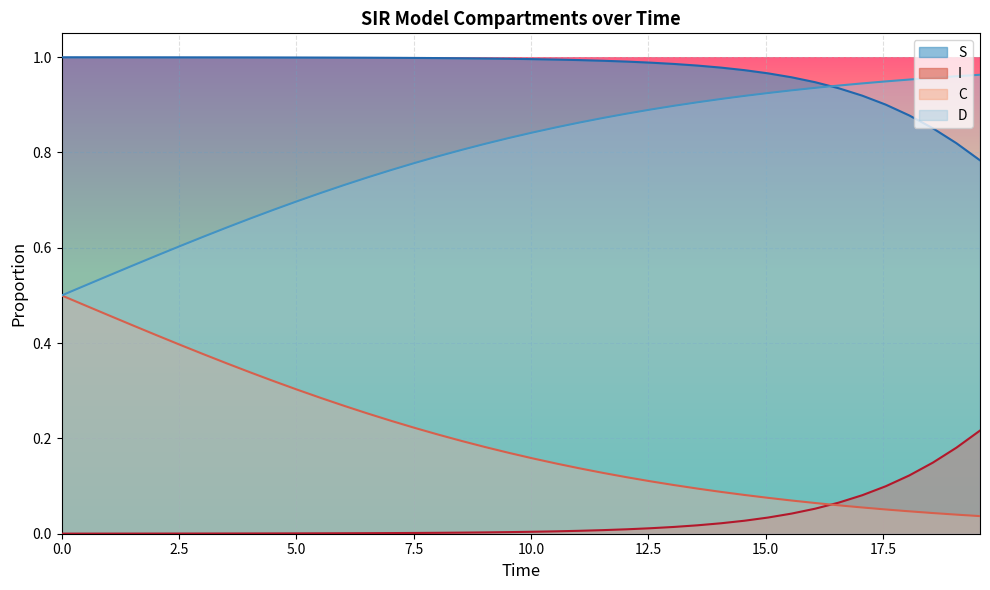

What is the sum of all D values?

31.9